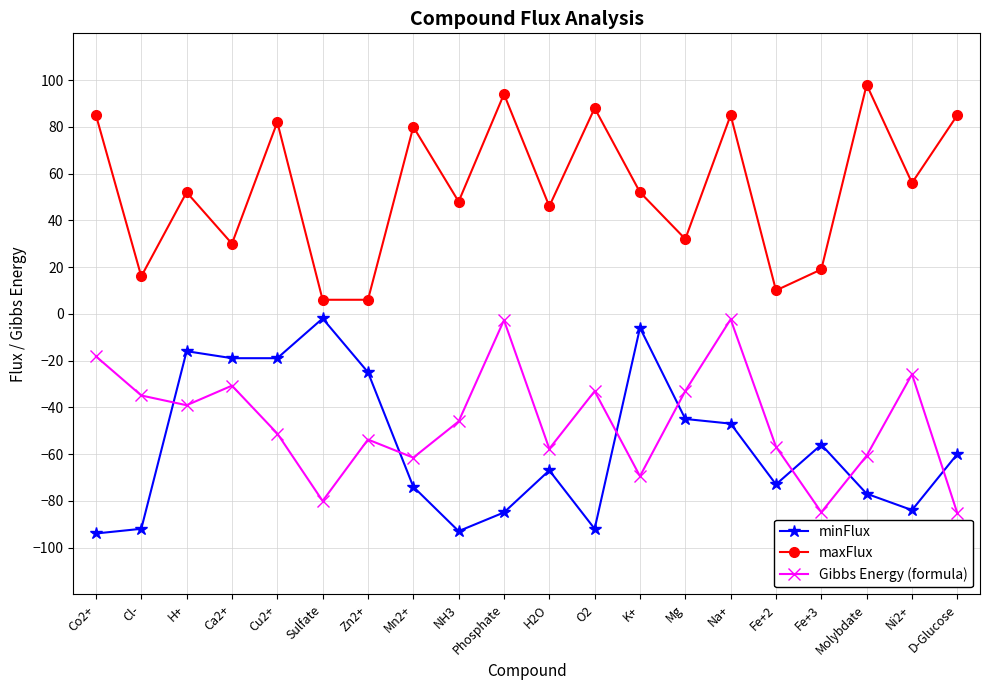

Does the chart have visible grid lines?

Yes